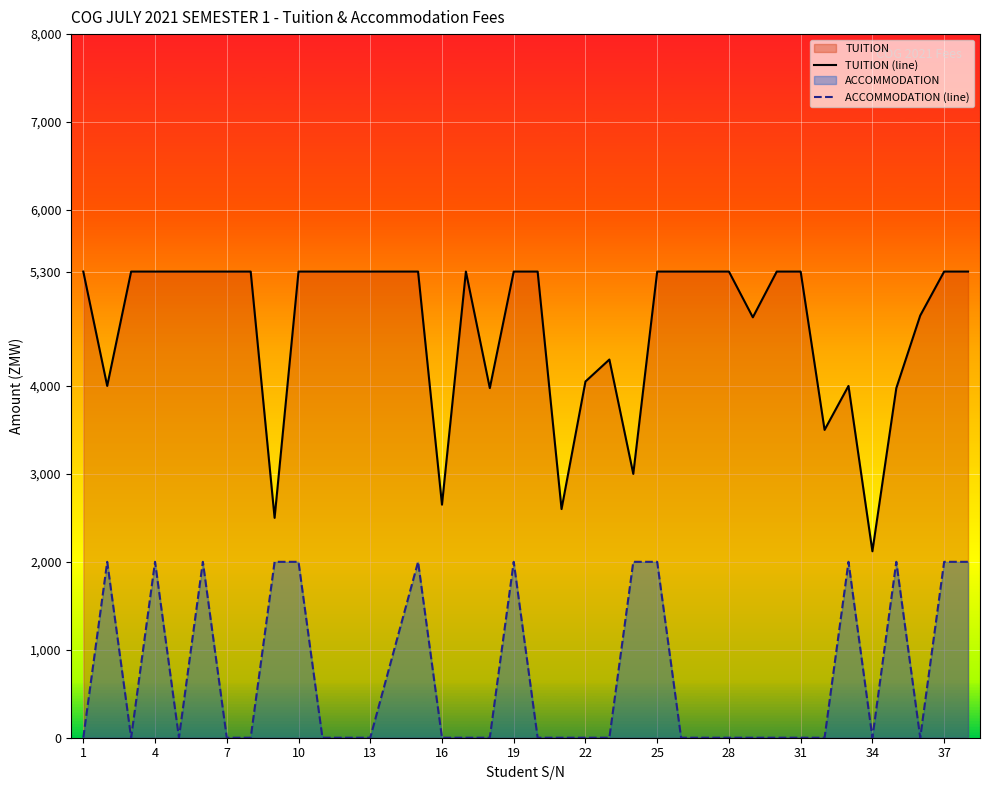

At which label does ACCOMMODATION (line) reach its minimum?

1